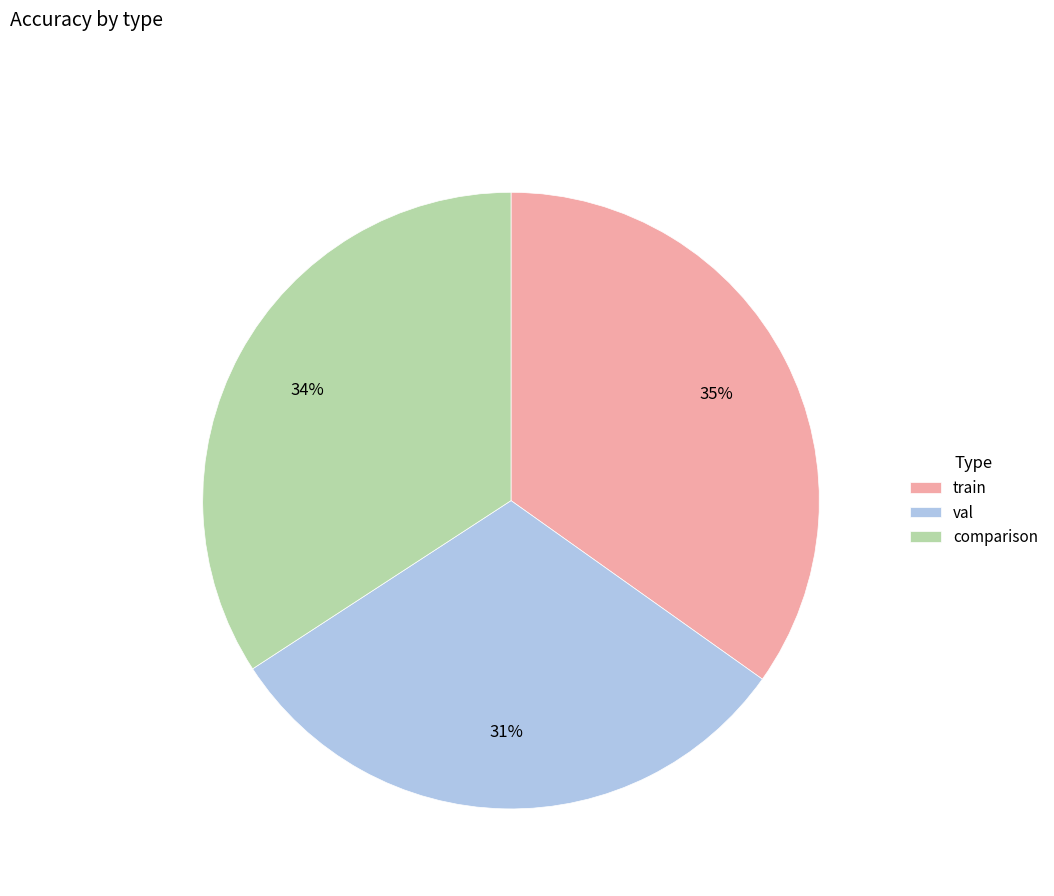

To the nearest percent, what is the combined percentage of val and comparison?

65%